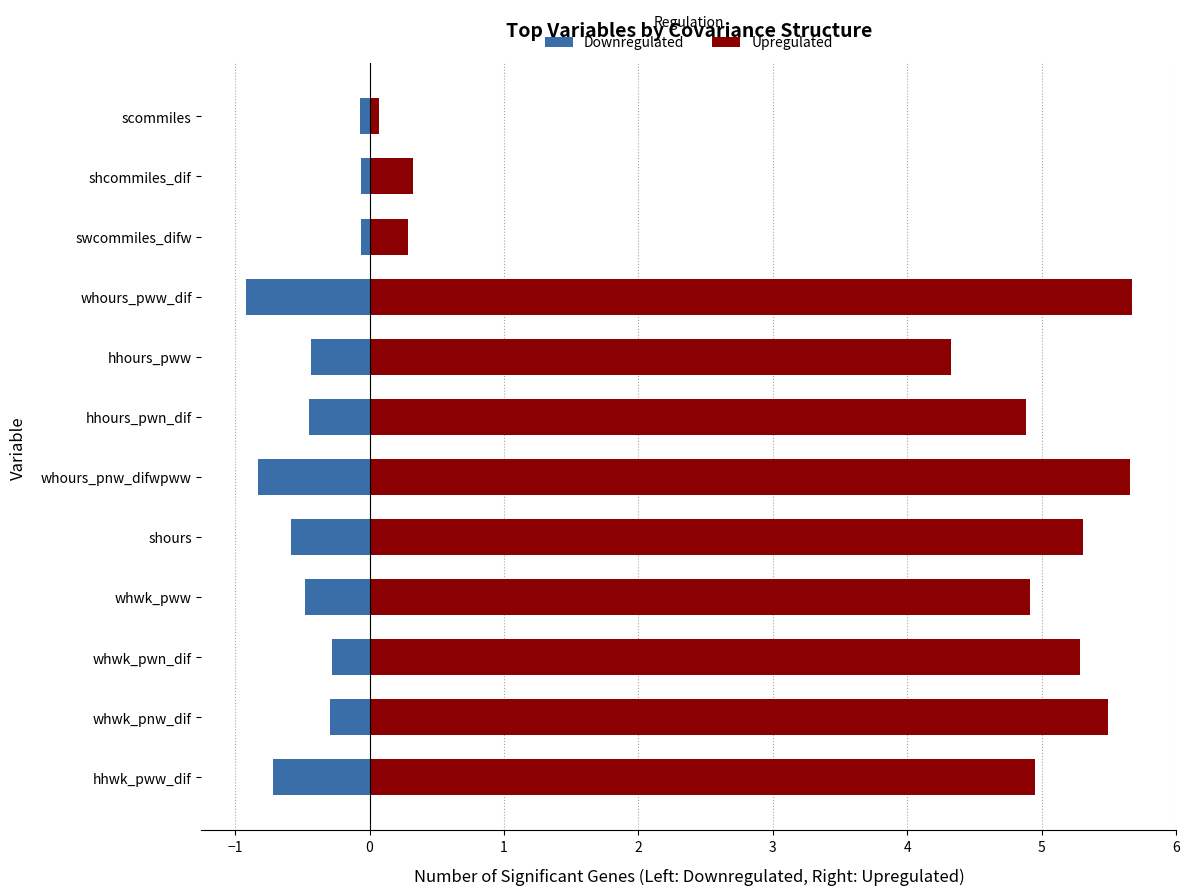

How many bars are there in each group?

2